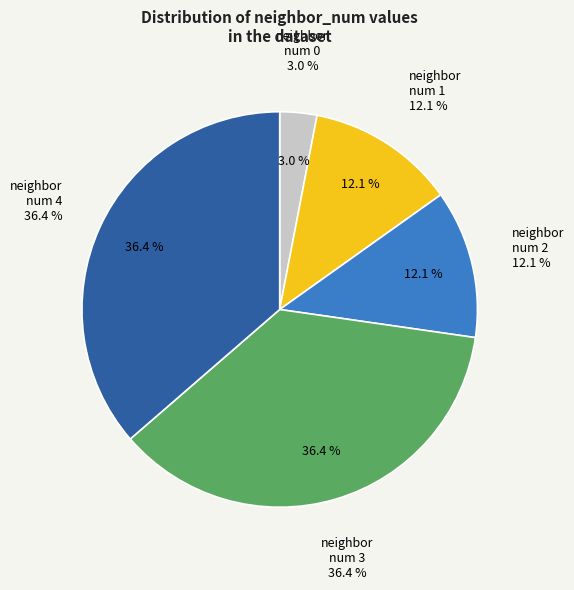

To the nearest percent, what is the combined percentage of 1 and 3?

48%